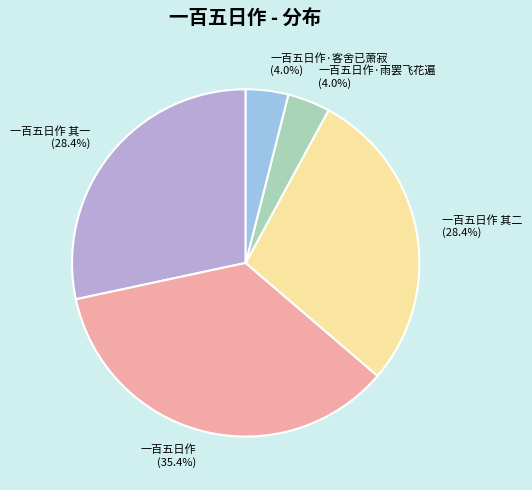

To the nearest percent, what percentage of the pie is 一百五日作 其二?

28%